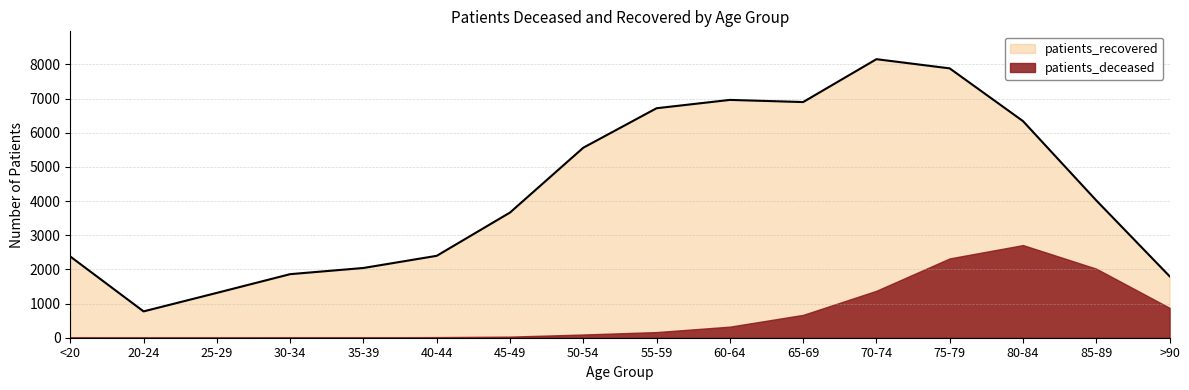

Which series has the largest total across all categories?

patients_recovered